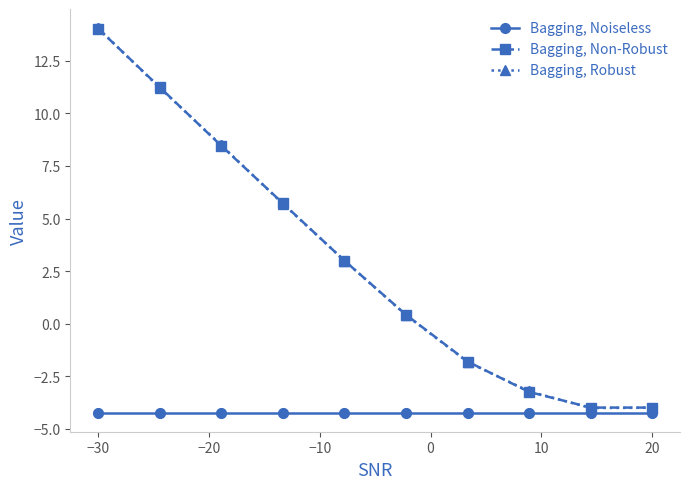

What are all the series names shown in the legend?

Bagging, Noiseless, Bagging, Non-Robust, Bagging, Robust